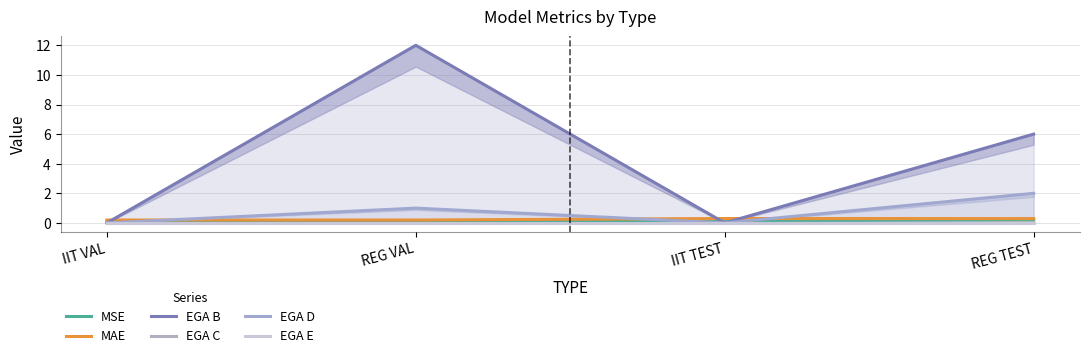

At which category is the sum across all series the highest?

REG VAL